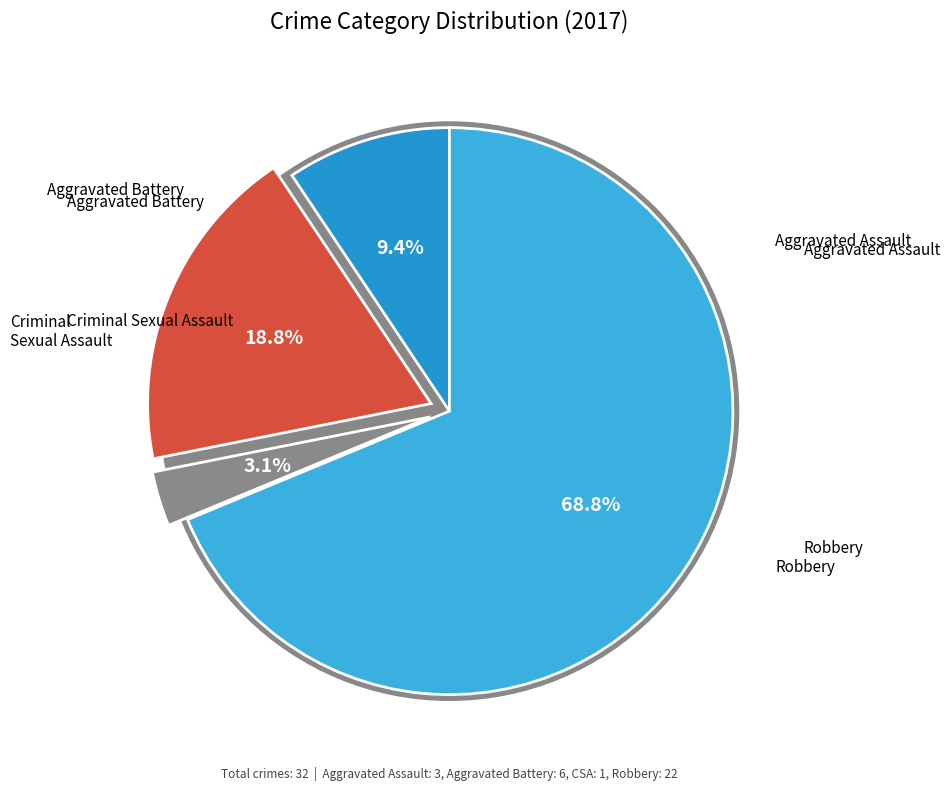

To the nearest percent, what is the combined percentage of Robbery and Criminal Sexual Assault?

72%